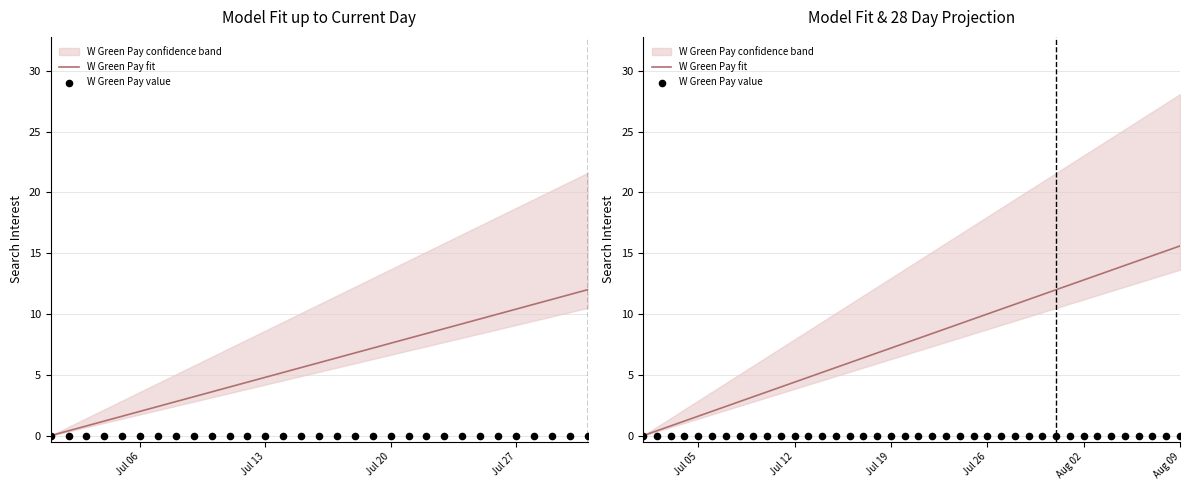

At how many categories does at least one series exceed 3?

32